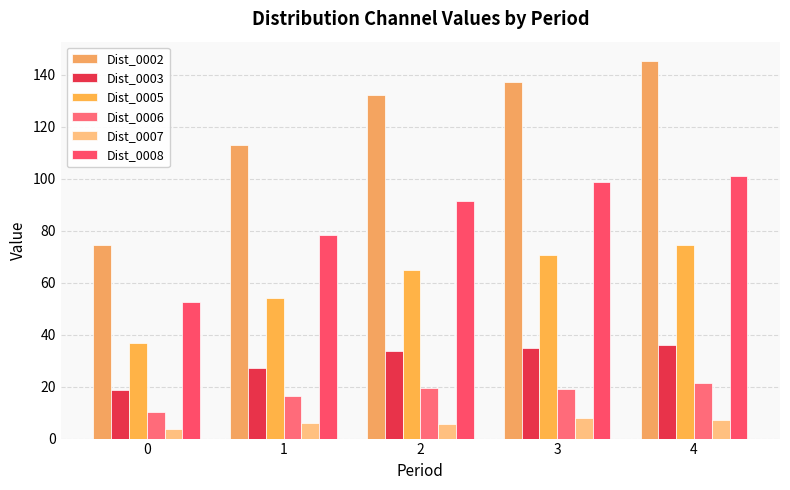

At how many categories does at least one series exceed 87?

4